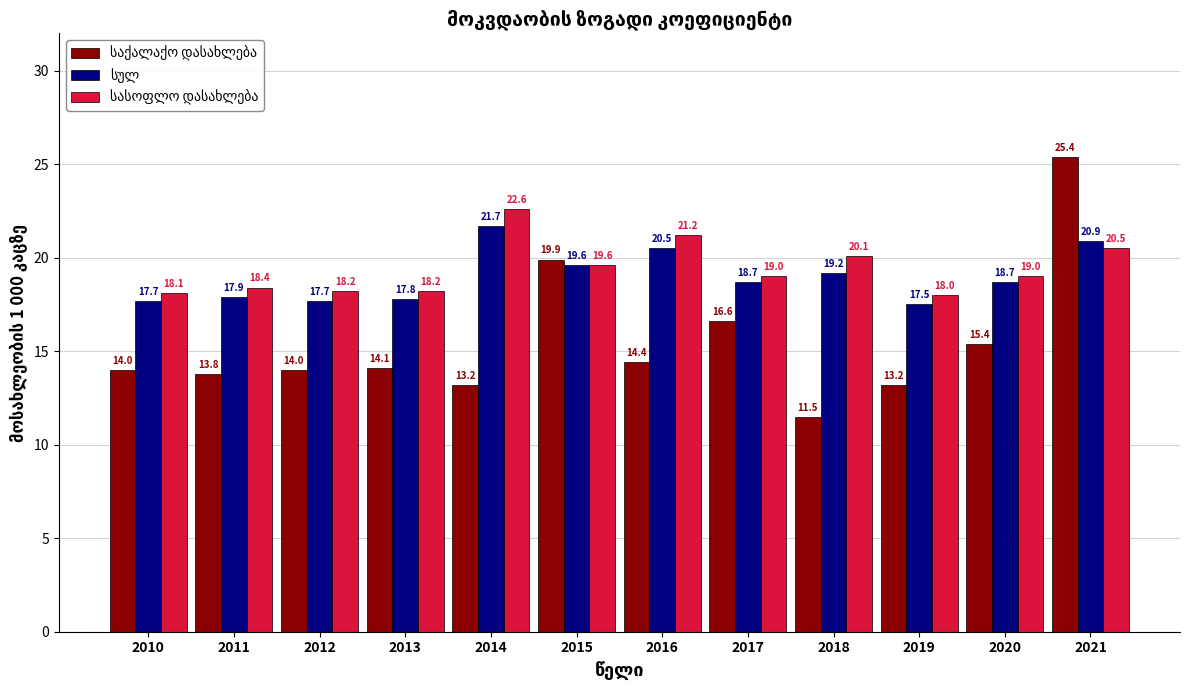

At which category is the sum across all series the highest?

2021